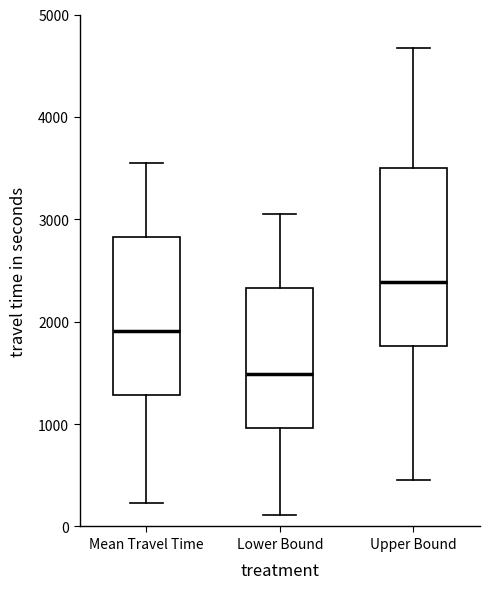

Which box is the tallest, from its lower edge to its upper edge?

Upper Bound